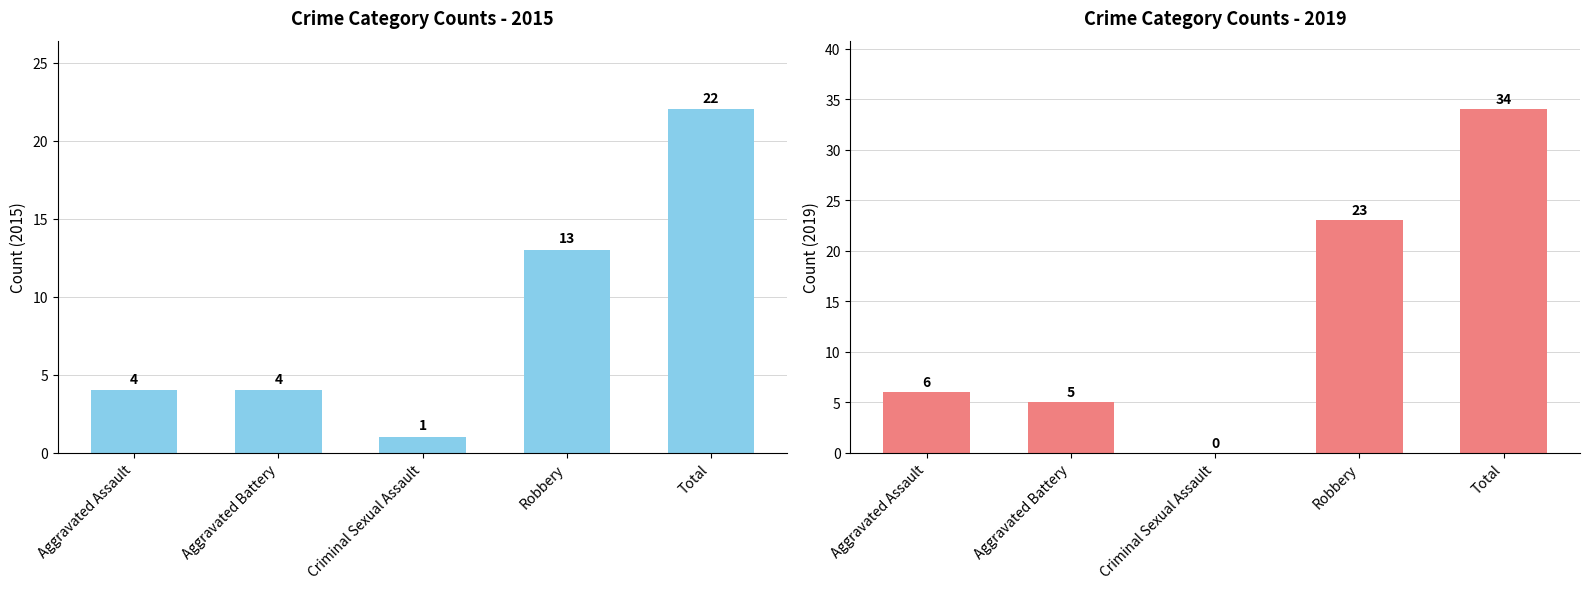

Between Criminal Sexual Assault and Robbery, which is larger?

Robbery